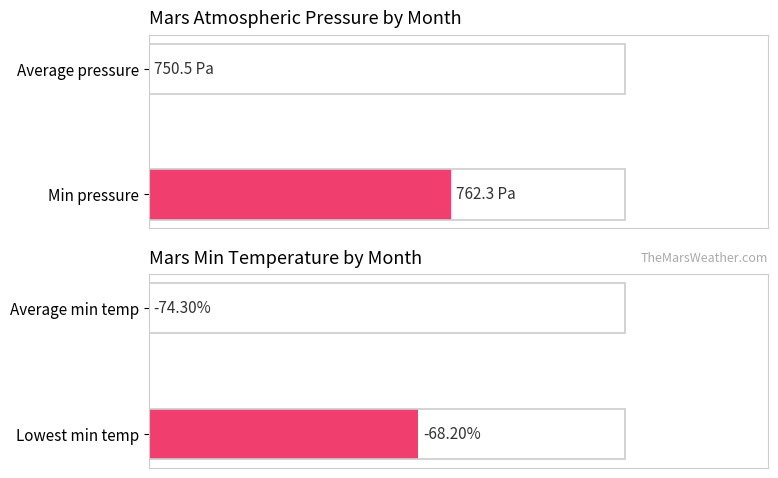

How many data points does each series have?

2